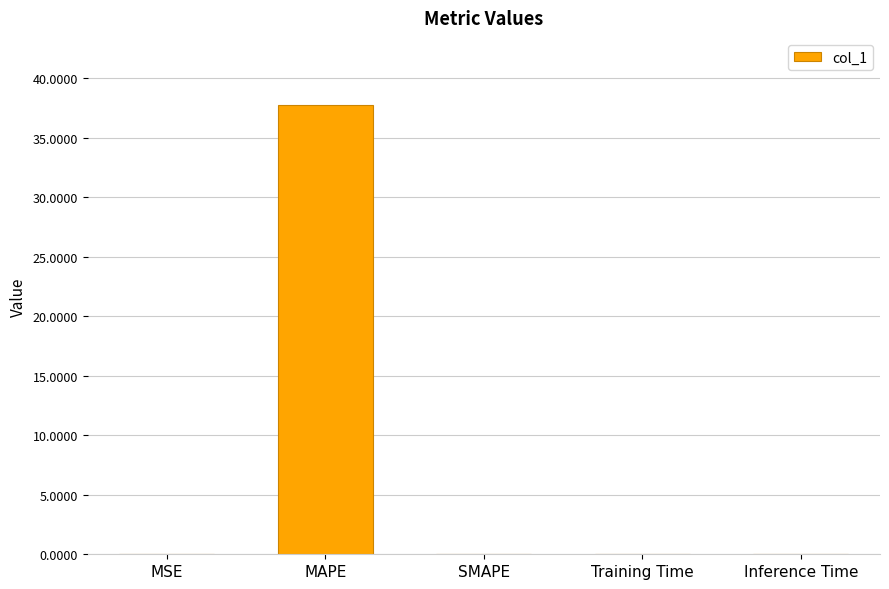

Is it true that the value at Inference Time is 0.0?

True